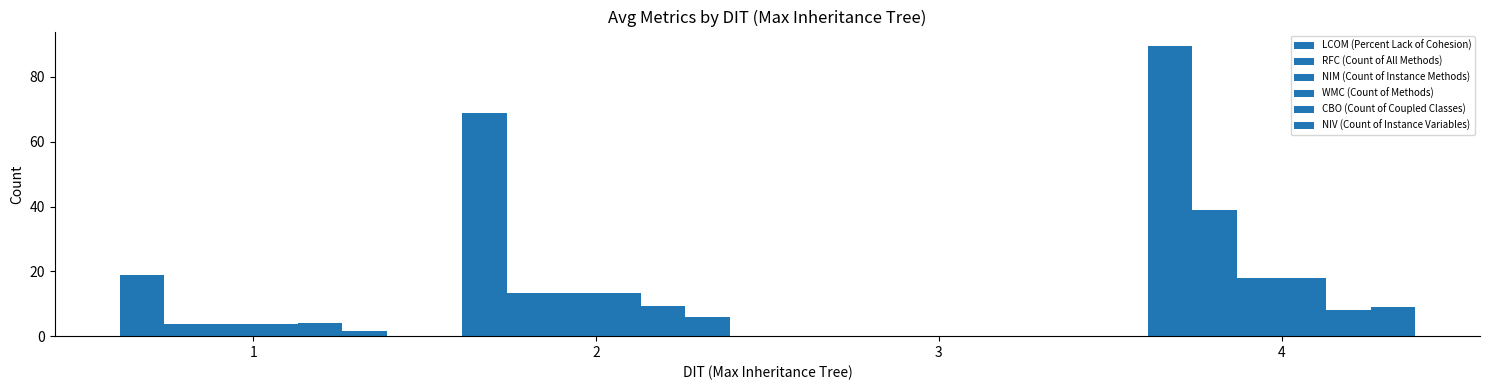

How many groups of bars are there?

4